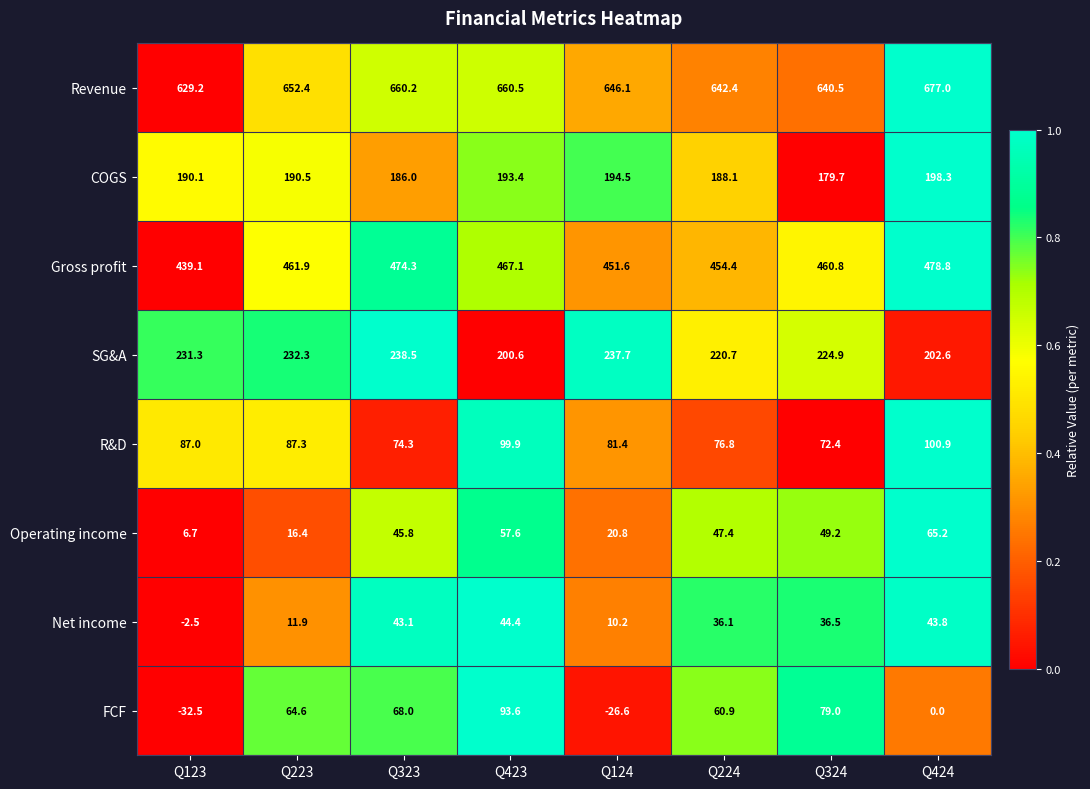

The Net income series shows 43.8 at Q424. True or false?

True